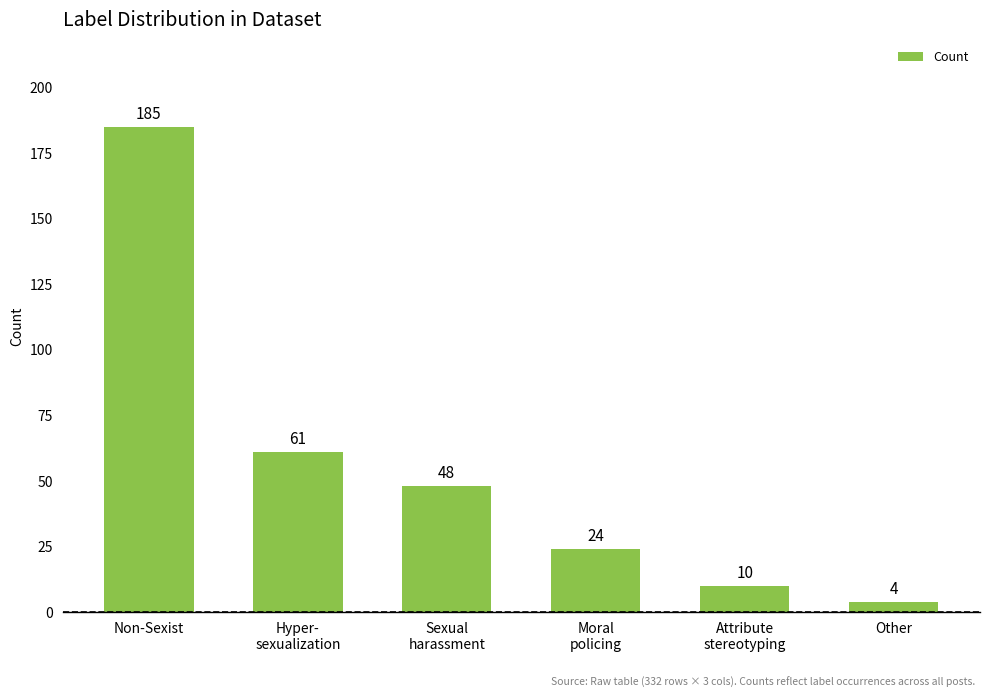

What is the average value?

55